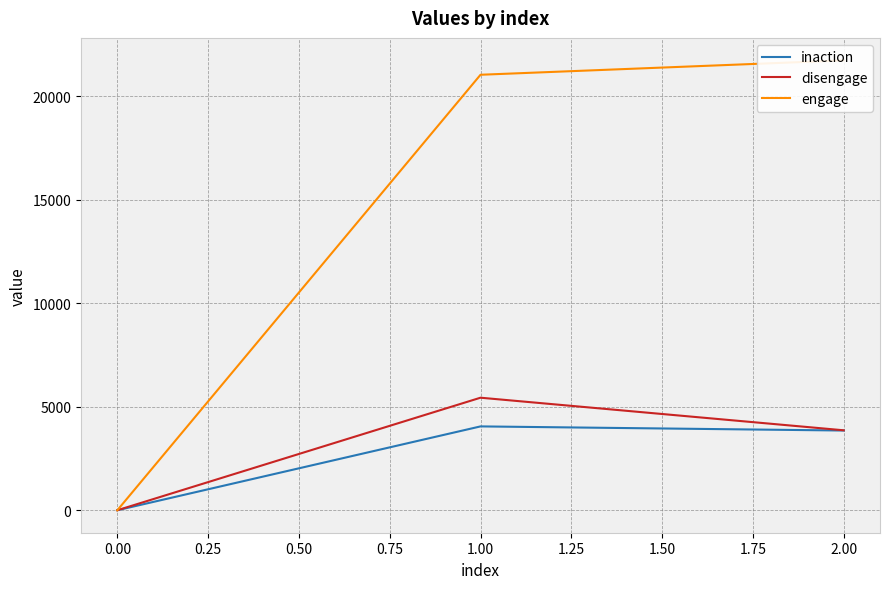

True or false: disengage has a value of 0 at 0.00.

True